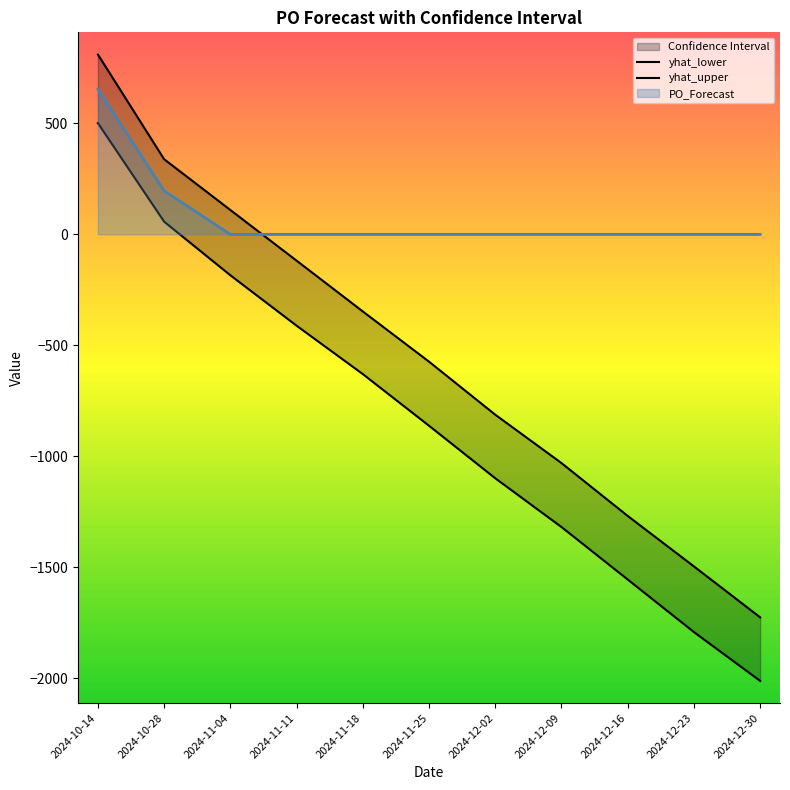

Reading right to left, extract all data points from this chart.

yhat_lower: 2024-12-30=-2012.6	2024-12-23=-1792.5	2024-12-16=-1555.7	2024-12-09=-1319.0	2024-12-02=-1099.3	2024-11-25=-862.6	2024-11-18=-629.7	2024-11-11=-411.7	2024-11-04=-184.4	2024-10-28=57.2	2024-10-14=501.4
yhat_upper: 2024-12-30=-1726.1	2024-12-23=-1496.6	2024-12-16=-1269.1	2024-12-09=-1030.8	2024-12-02=-812.8	2024-11-25=-573.7	2024-11-18=-347.4	2024-11-11=-118.5	2024-11-04=109.8	2024-10-28=338.6	2024-10-14=810.6